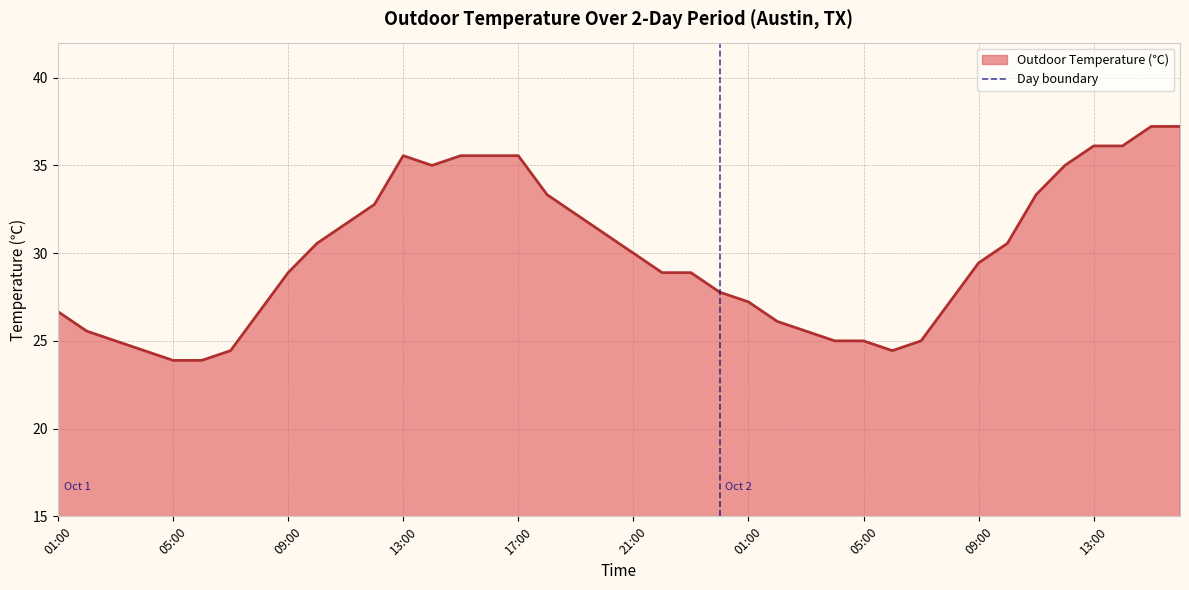

Does the chart have visible grid lines?

Yes